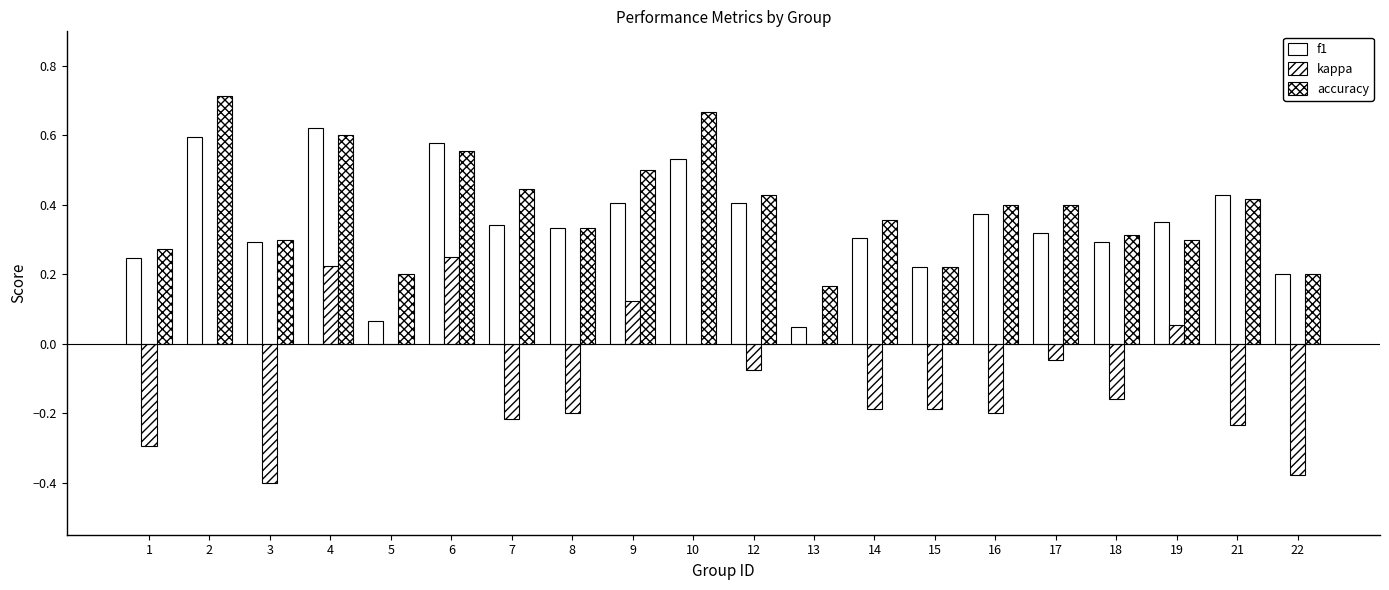

How many series are shown in this chart?

3